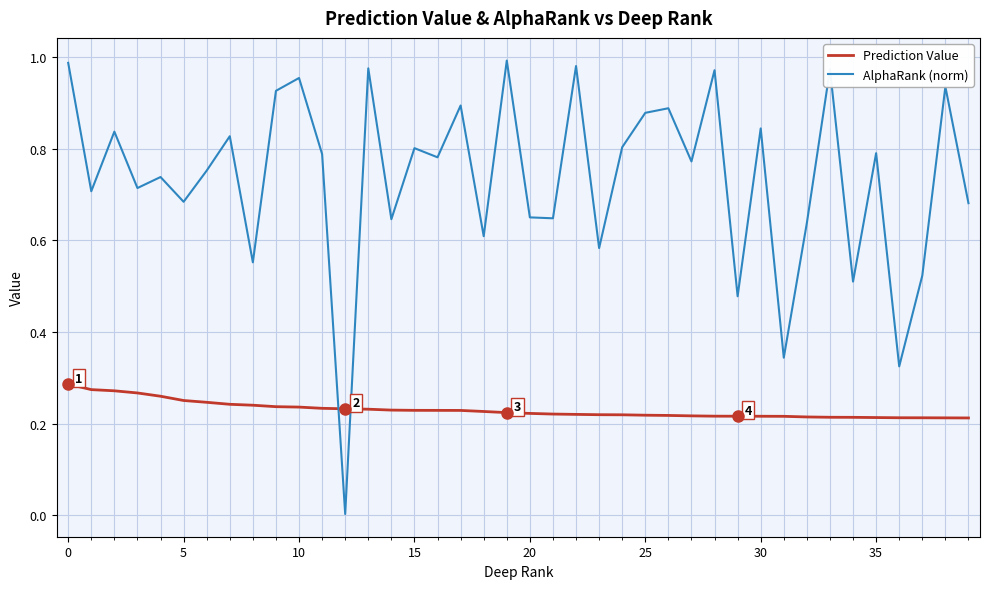

Which series has the largest total across all categories?

AlphaRank (norm)